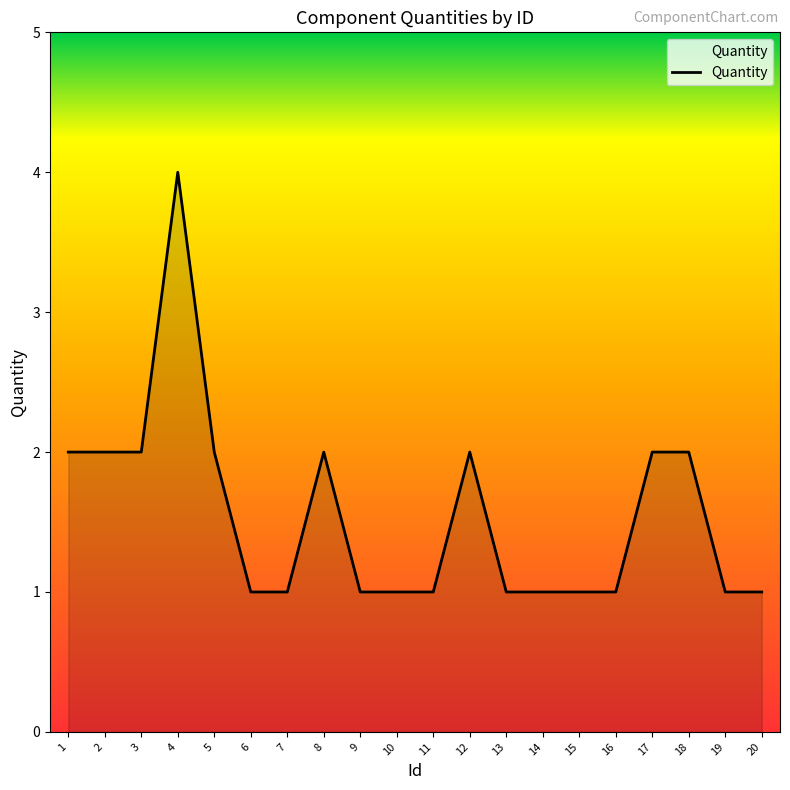

Which category has the highest value across all series?

4